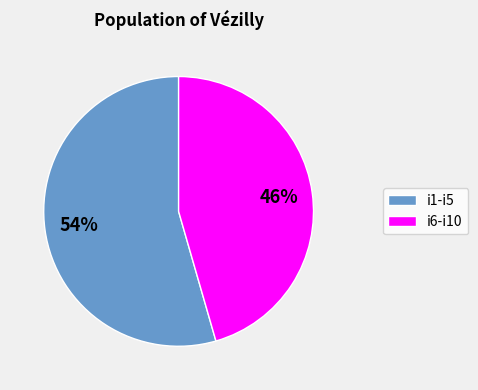

To the nearest percent, what is the combined percentage of i1-i5 and i6-i10?

100%